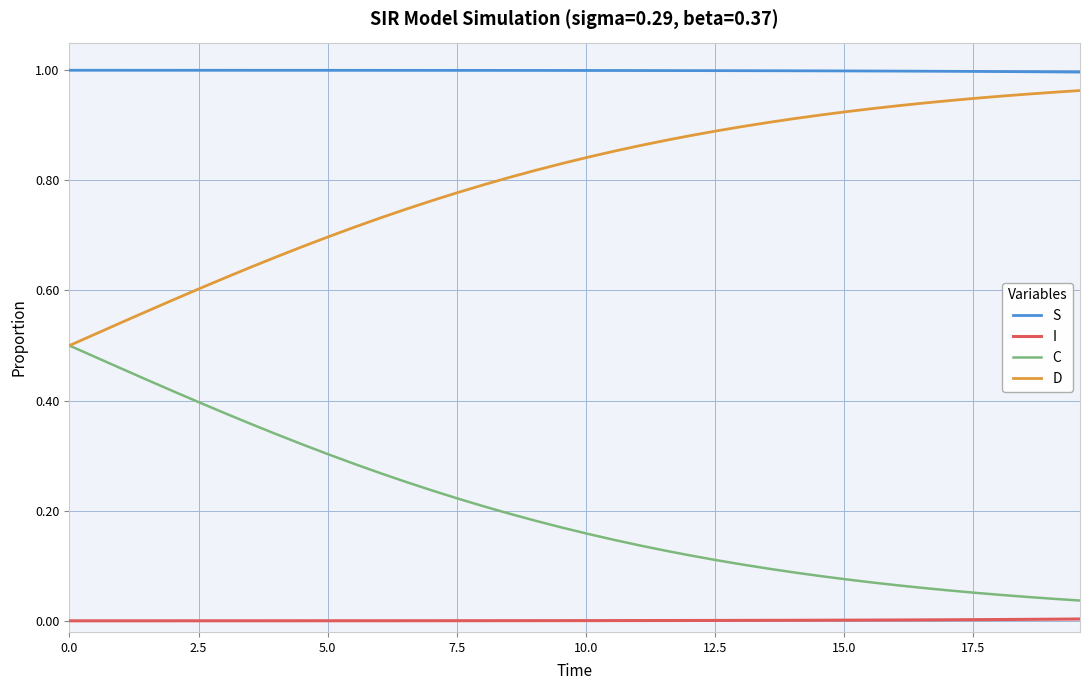

Which series has the largest total across all categories?

S